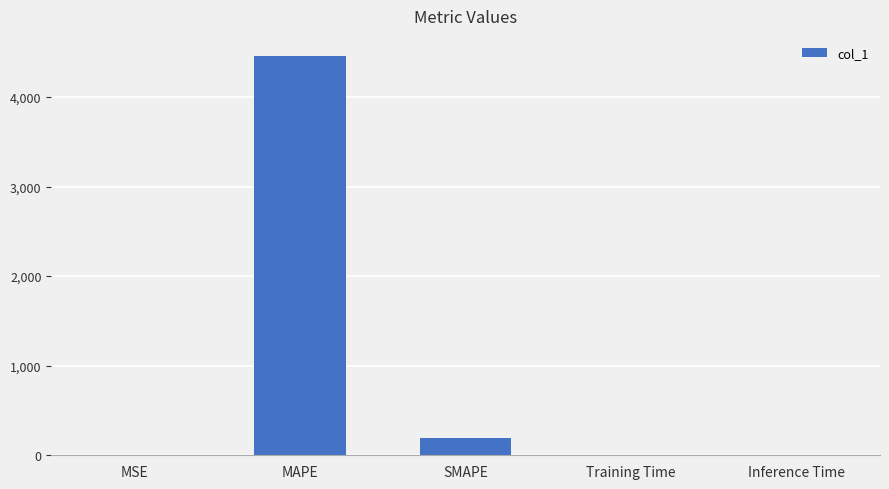

What value does the data have at MSE?

0.4